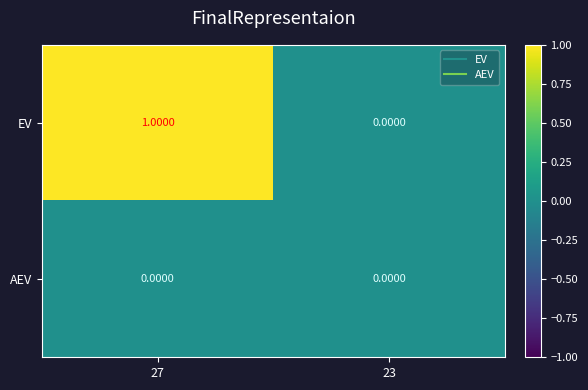

Which series has the largest range (max minus min)?

EV